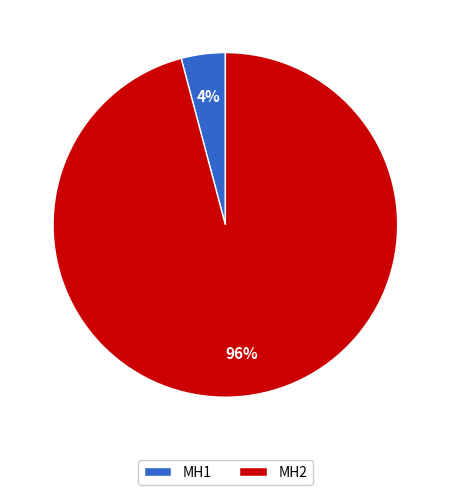

How many slices are in this pie chart?

2